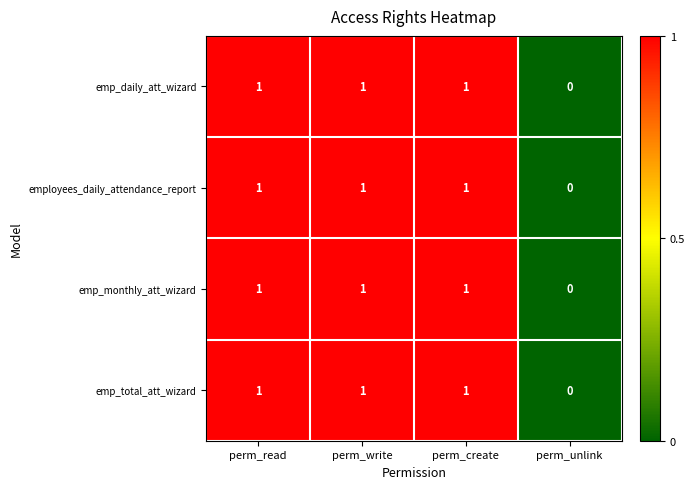

What is the total value across all series at perm_create?

4